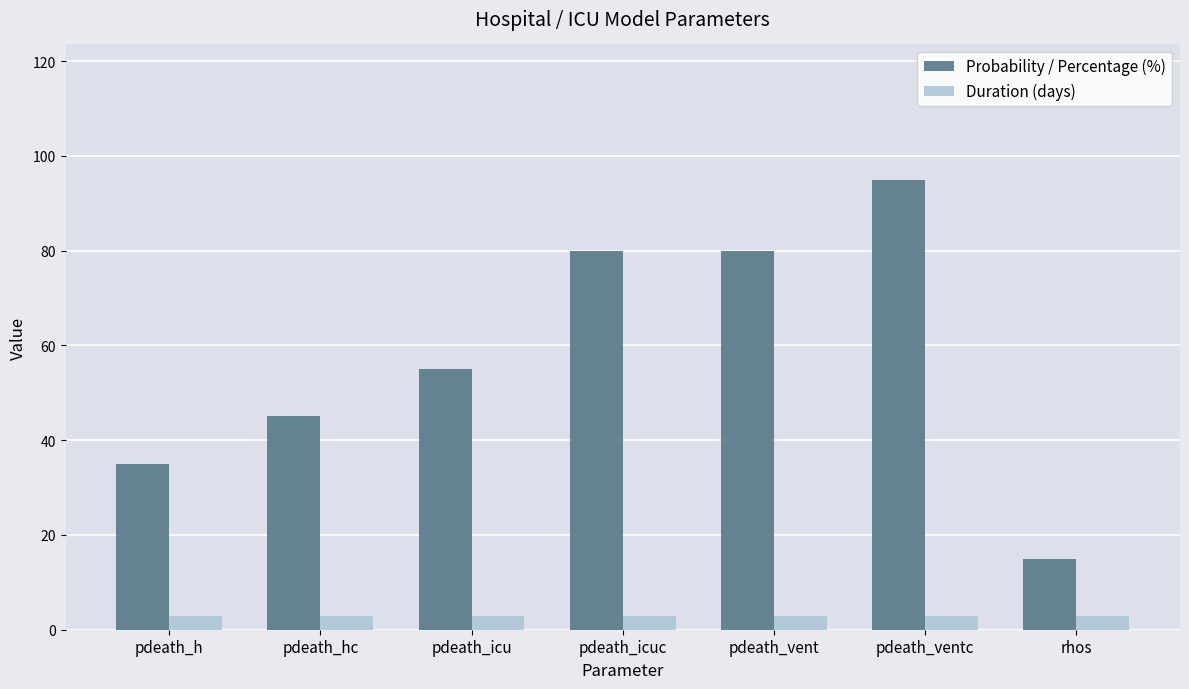

Count the Probability / Percentage (%) values in the range 35 to 80.

5